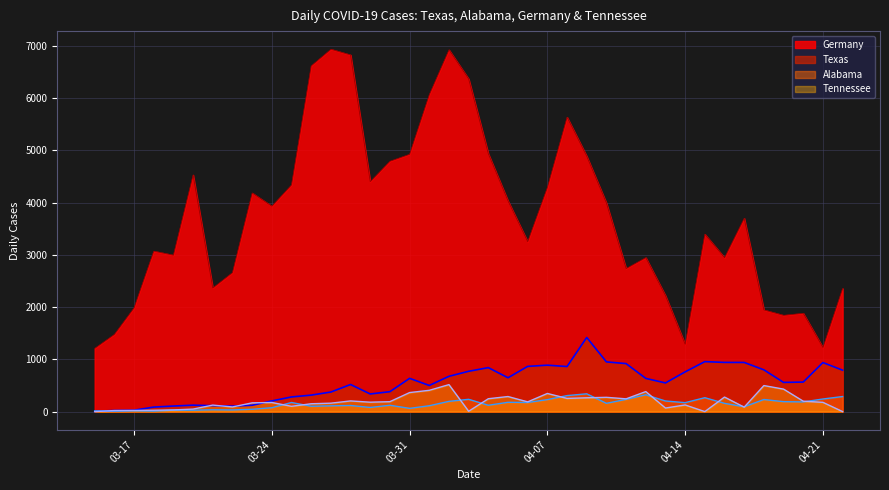

Which series has the widest spread of values?

Germany